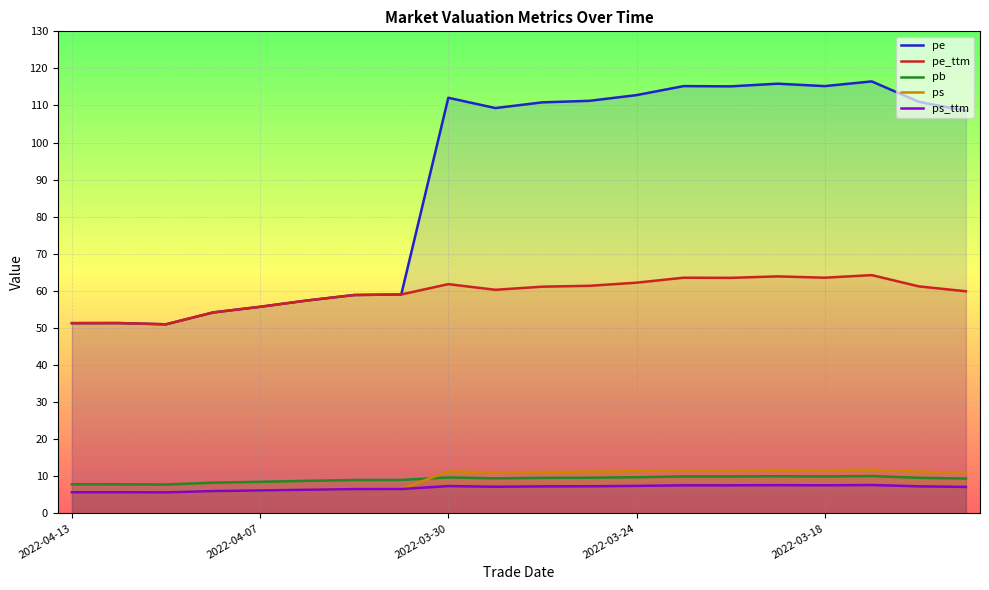

What is the approximate value of ps at 2022-03-24?

11.4